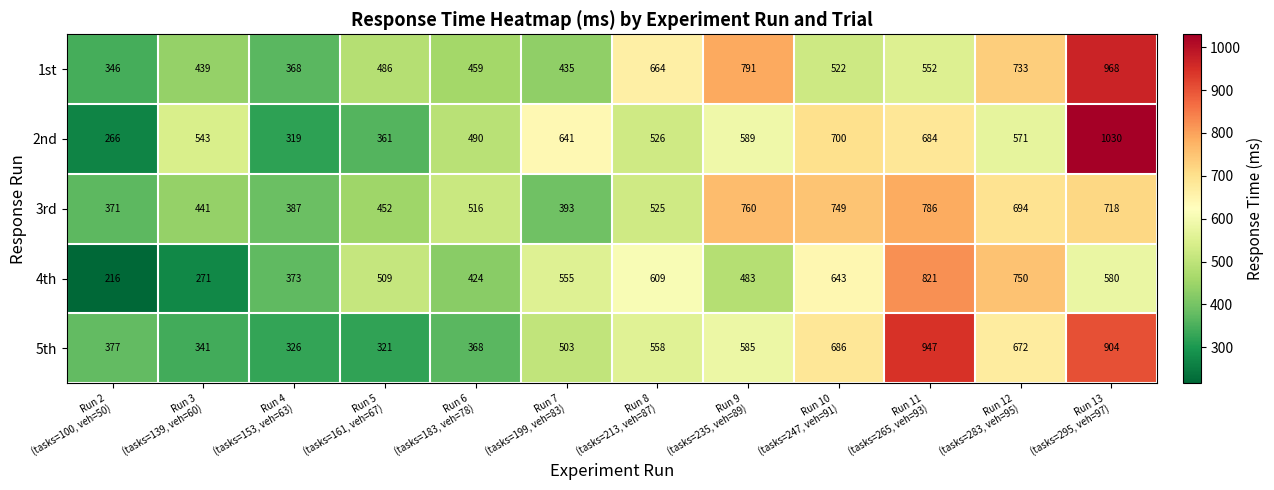

Rank the series by their maximum value, from lowest to highest.

3rd, 4th, 5th, 1st, 2nd